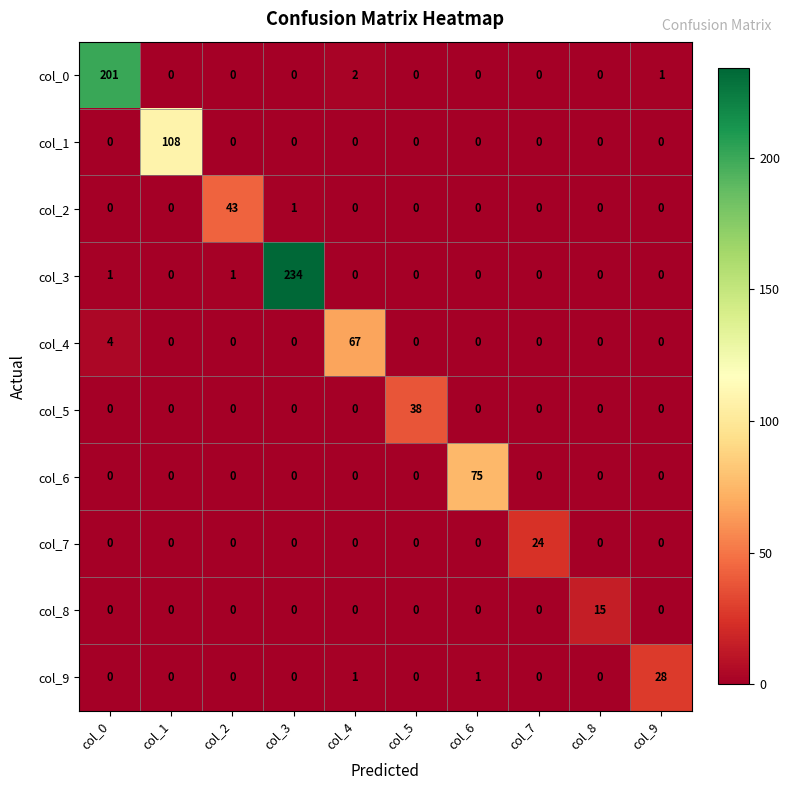

What is the total value across all series at col_3?

235